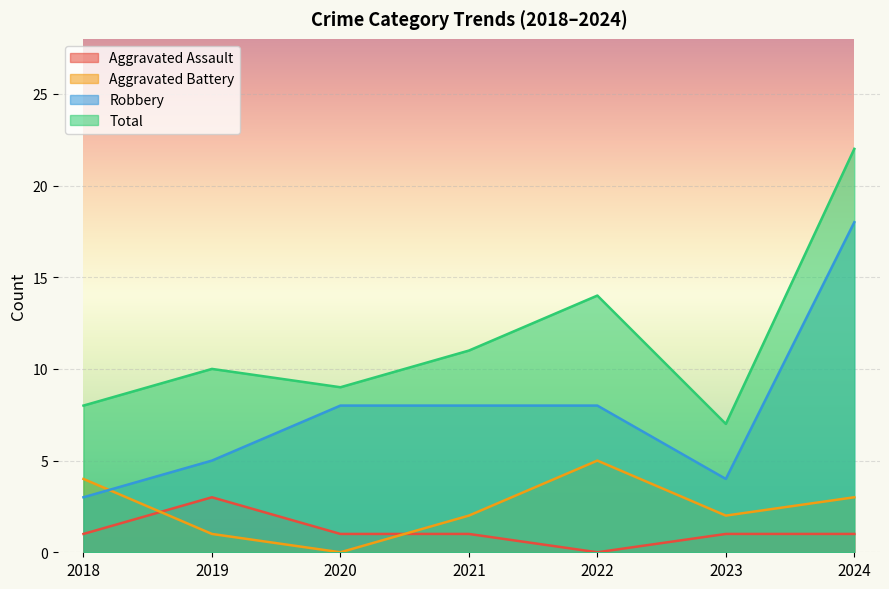

At which category is the sum across all series the highest?

2024